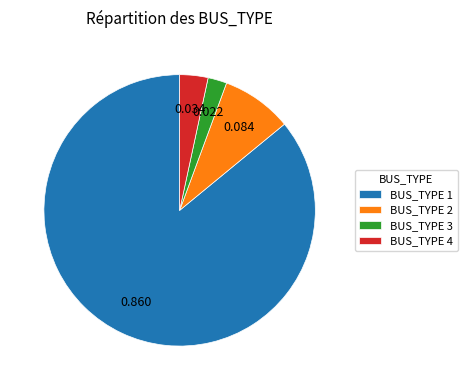

Do BUS_TYPE 3 and BUS_TYPE 4 together represent more than half of the pie?

No